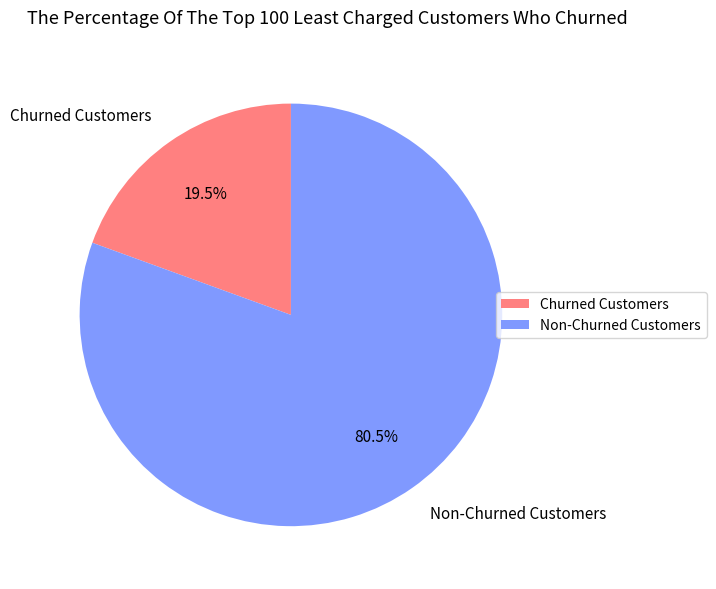

What is the majority slice?

Non-Churned Customers